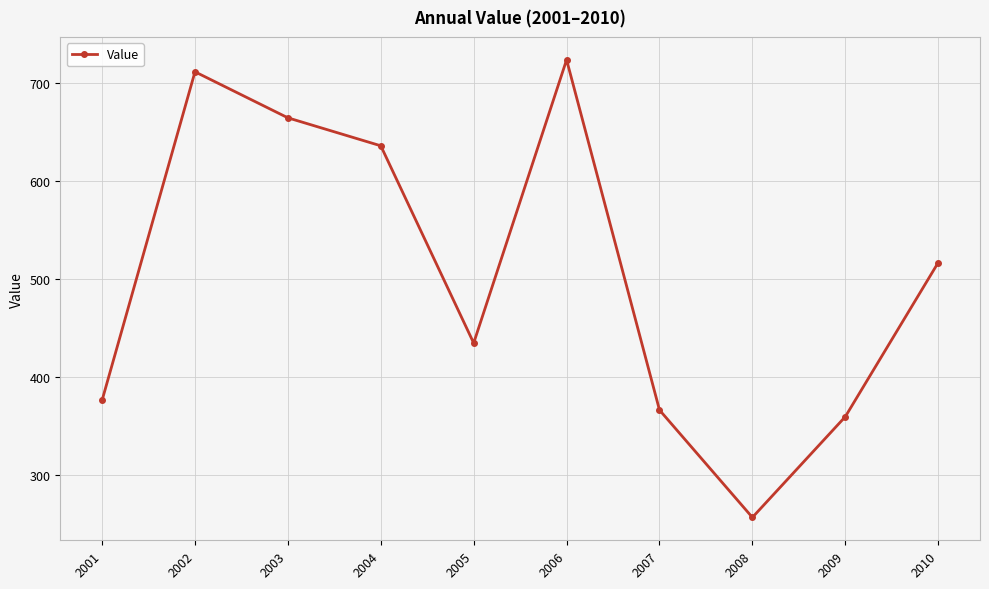

Where is the data nearest to the value 490?

2010